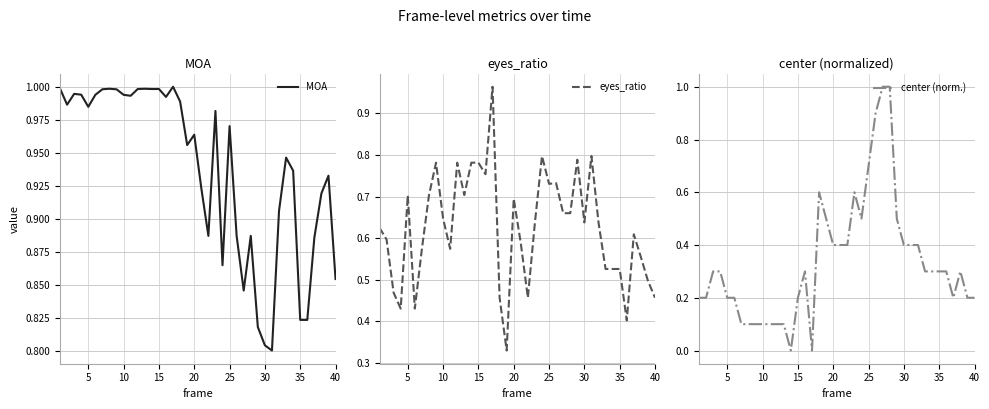

What is the value of the MOA point at the 33rd from the left?

0.9